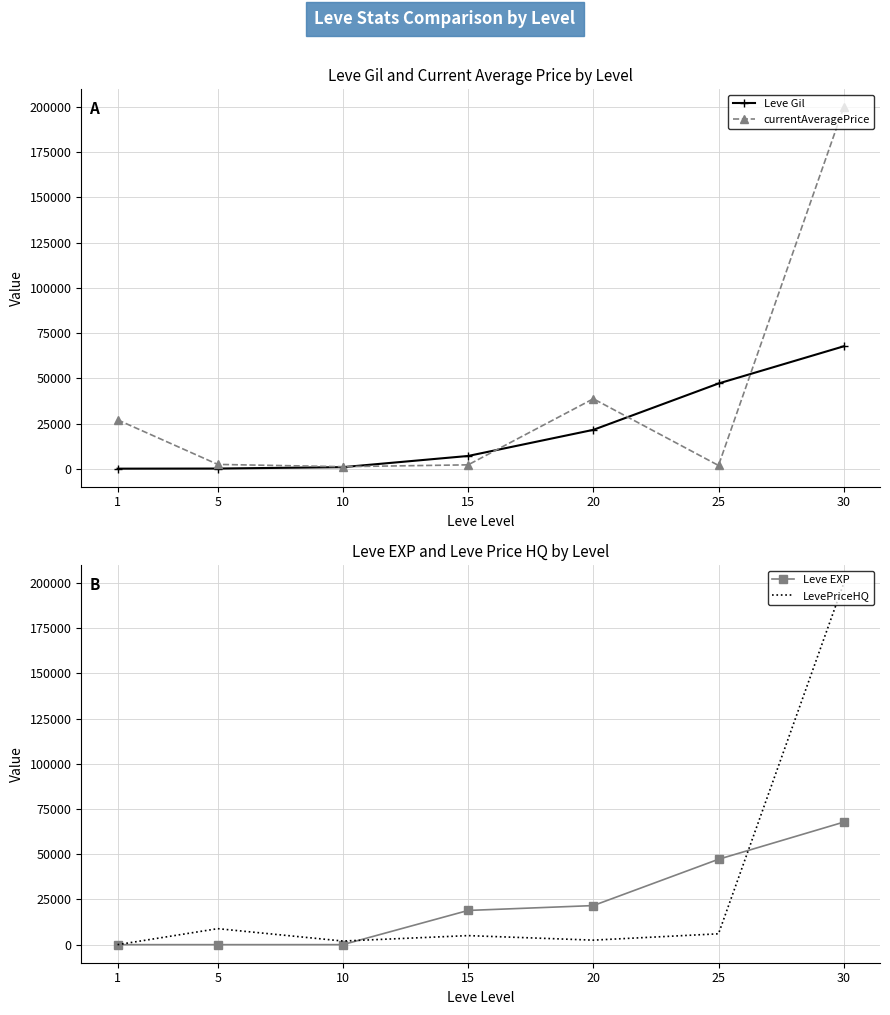

Where is currentAveragePrice nearest to the value 100467?

20